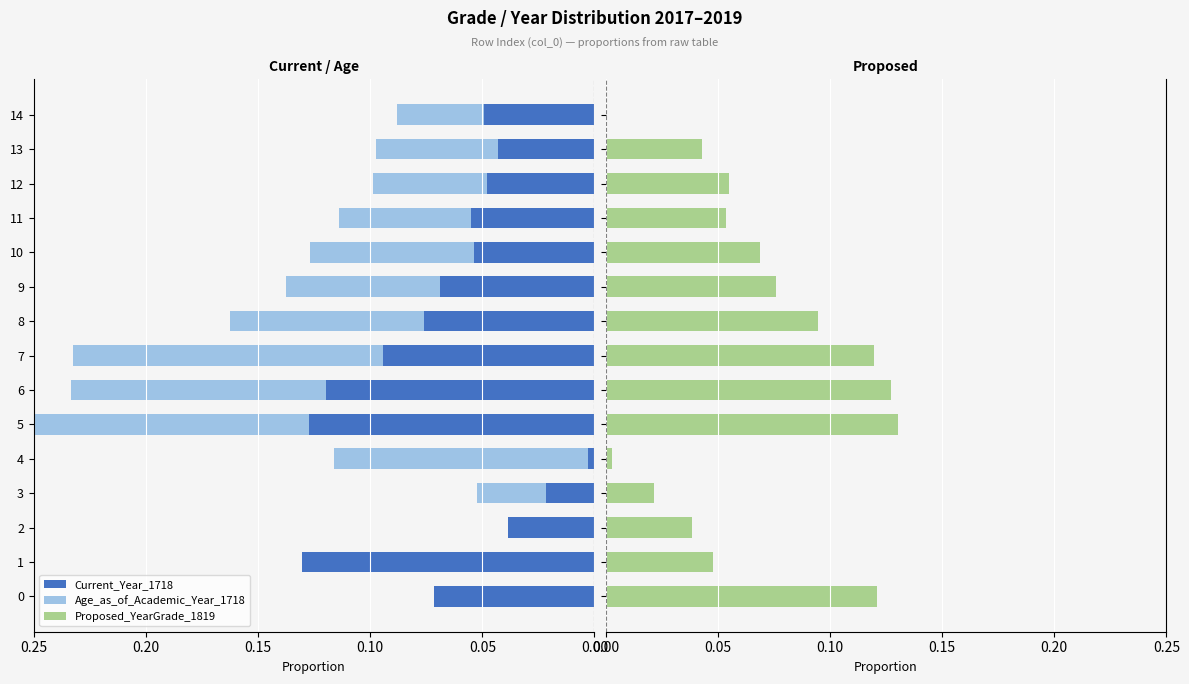

The value of Current_Year_1718 at 6 is 0.2. True or false?

False